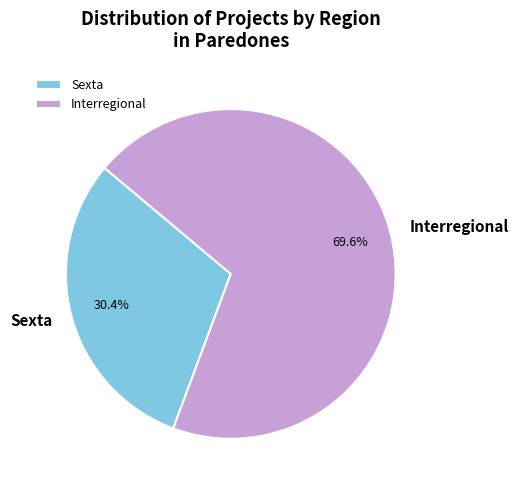

How many slices are in this pie chart?

2